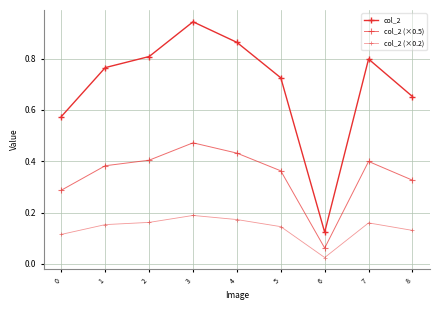

How many data points does each series have?

9